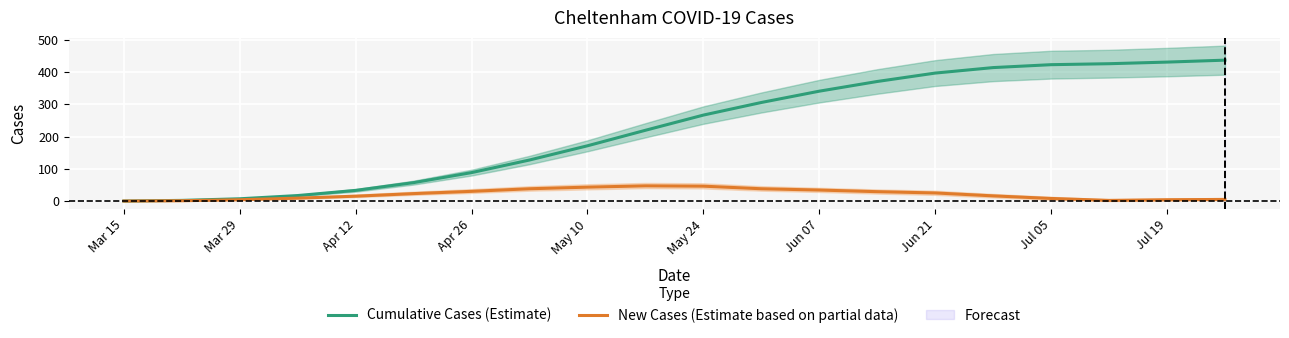

Which category has the lowest value in the New Cases (Estimate based on partial data) series?

Mar 15